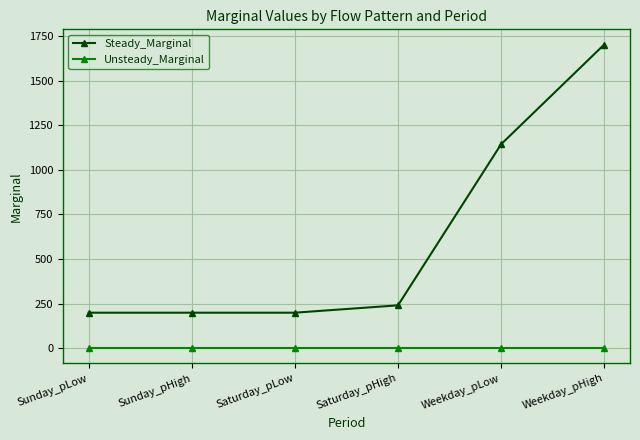

Which series has the largest total across all categories?

Steady_Marginal